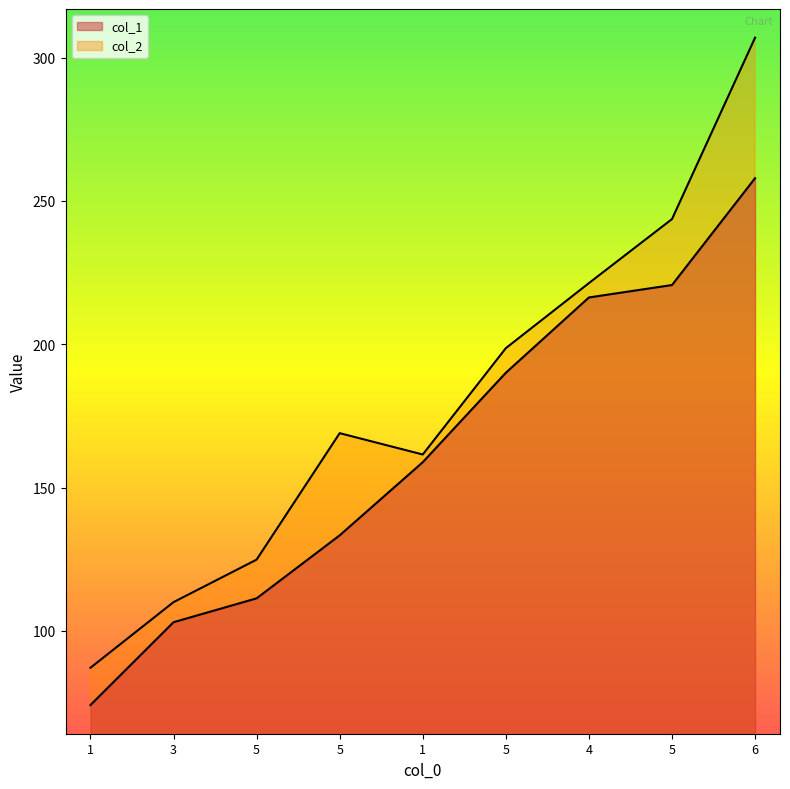

What is the label of the 4th point from the left?

5